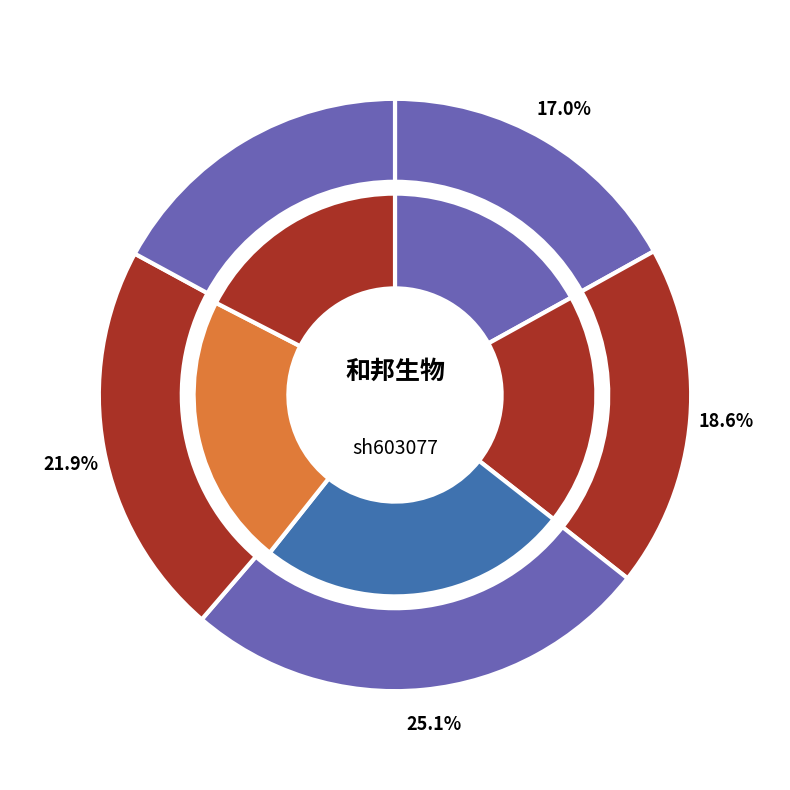

Is it true that 2022-10-27 is 17% of the pie?

True